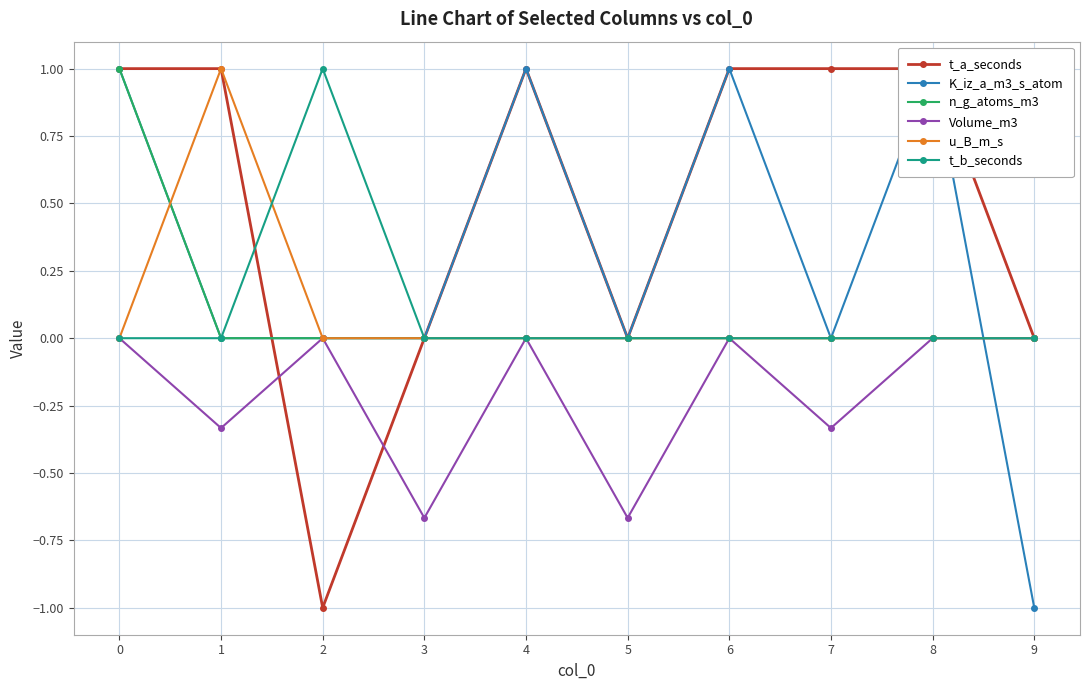

Which has a higher value, 4 or 5?

4